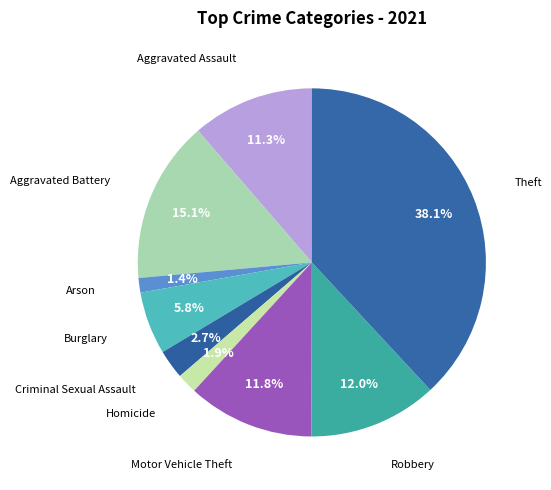

How many segments does this pie chart have?

9